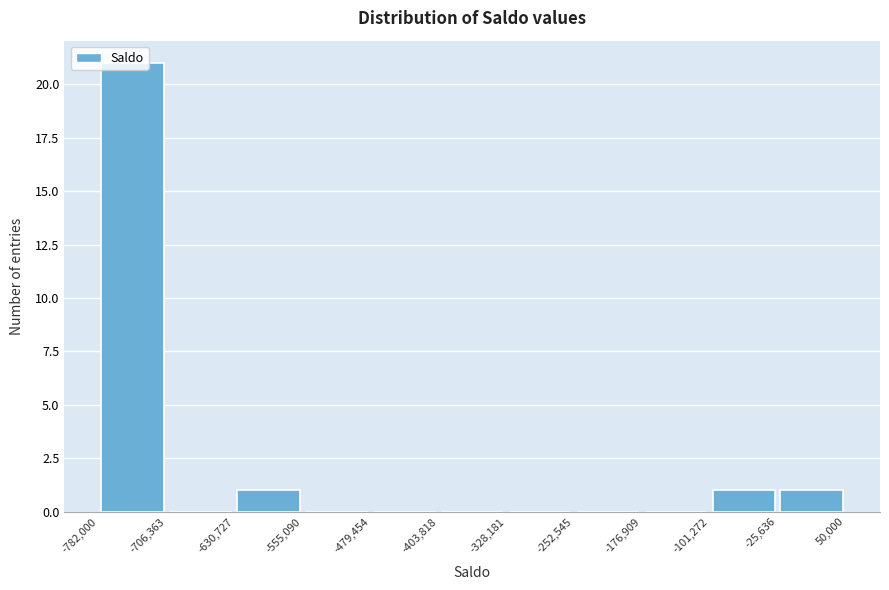

Over which range of the x-axis is the bar tallest?

-782,000 to -706,363